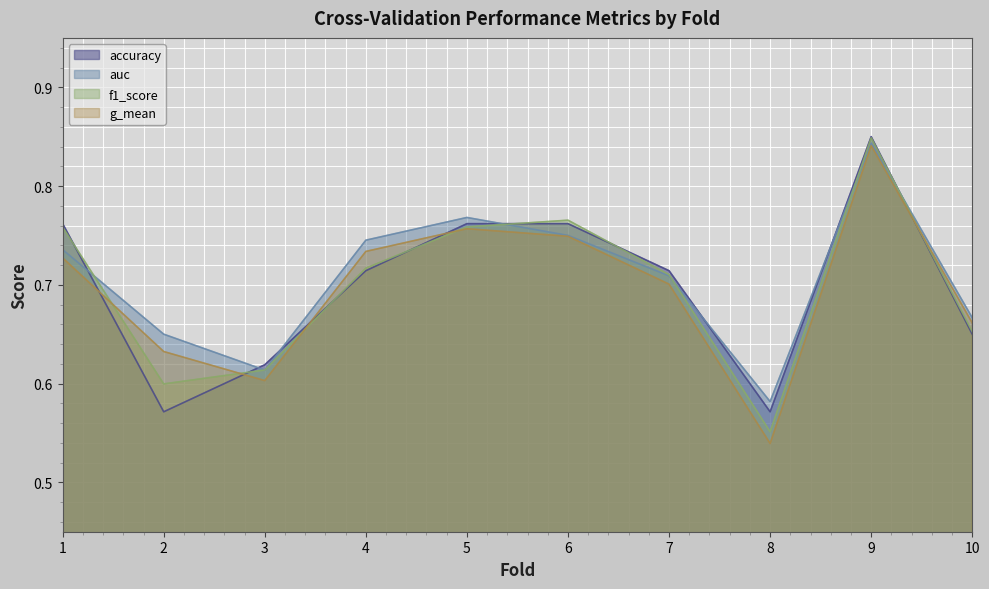

Is it true that f1_score equals 0.8 at 9?

True